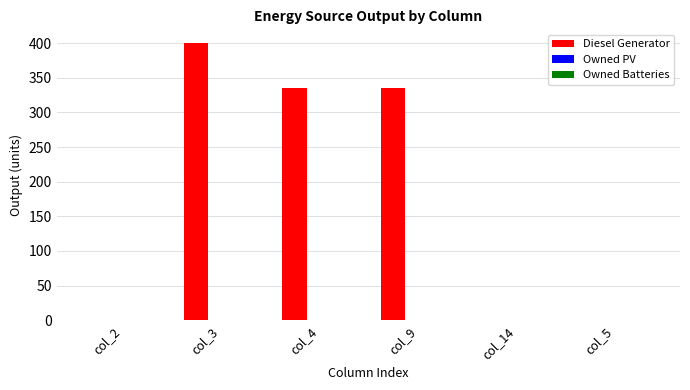

At which category does the chart reach its peak across all series?

col_3